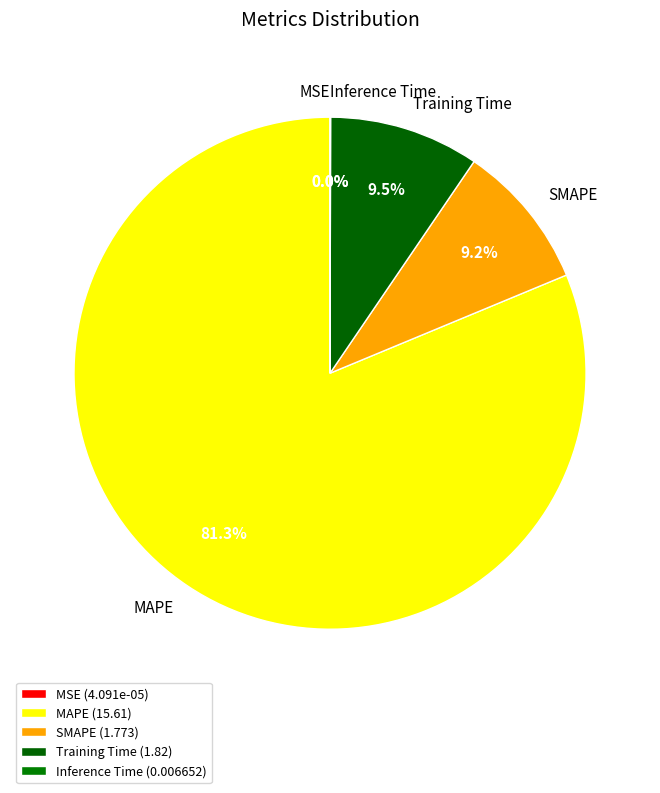

To the nearest percent, what percentage of the pie is MAPE?

81%